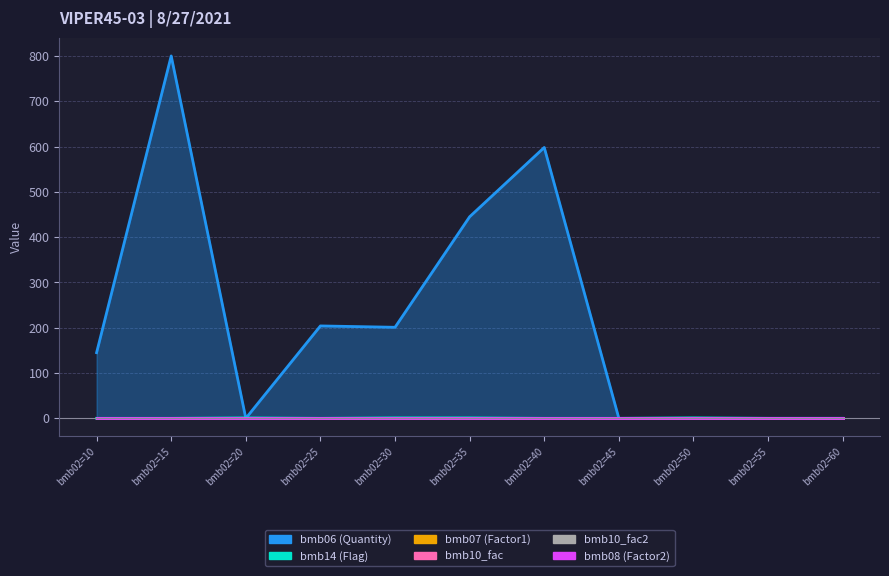

Where is bmb07 nearest to the value 1?

10